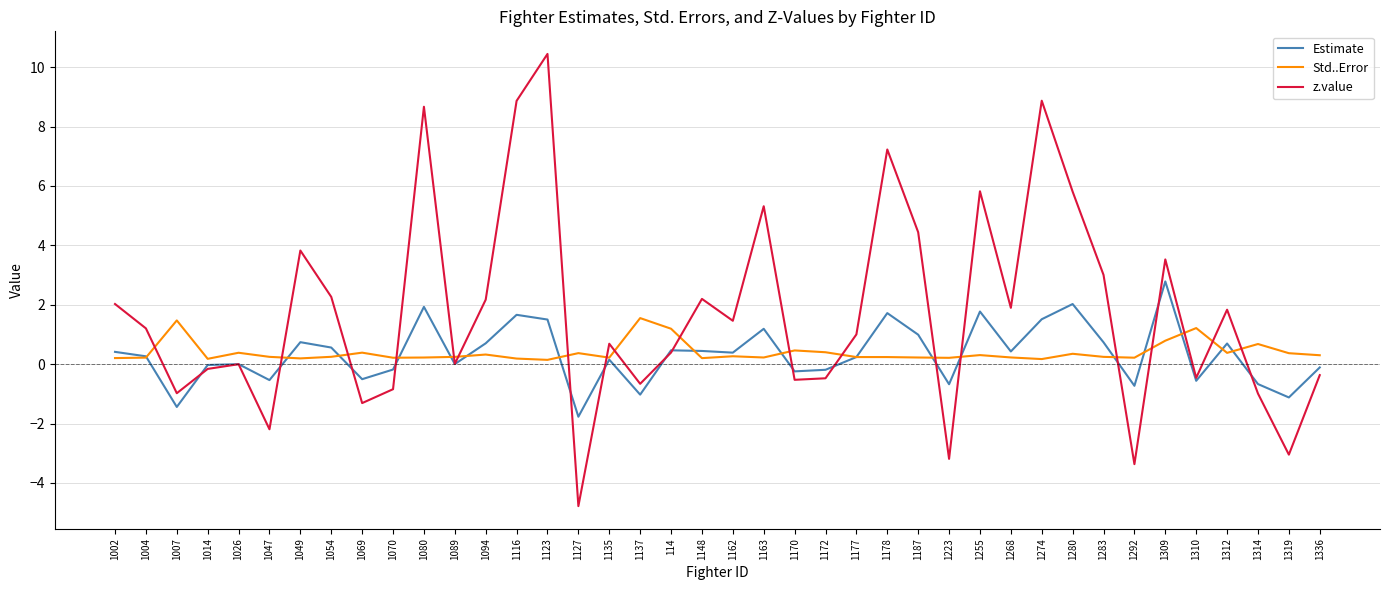

At 1274, list the series in order from smallest to largest.

Std..Error, Estimate, z.value